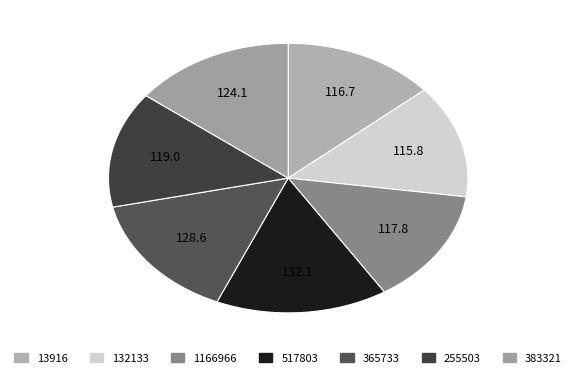

Is 132133 the majority of the pie?

No